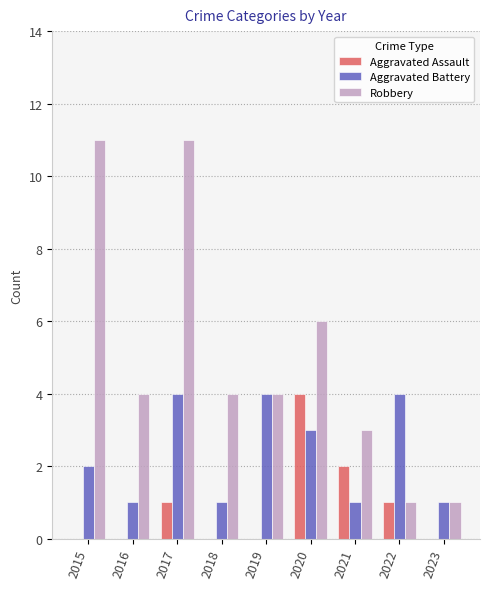

Count the Aggravated Assault values in the range 0 to 1.

7